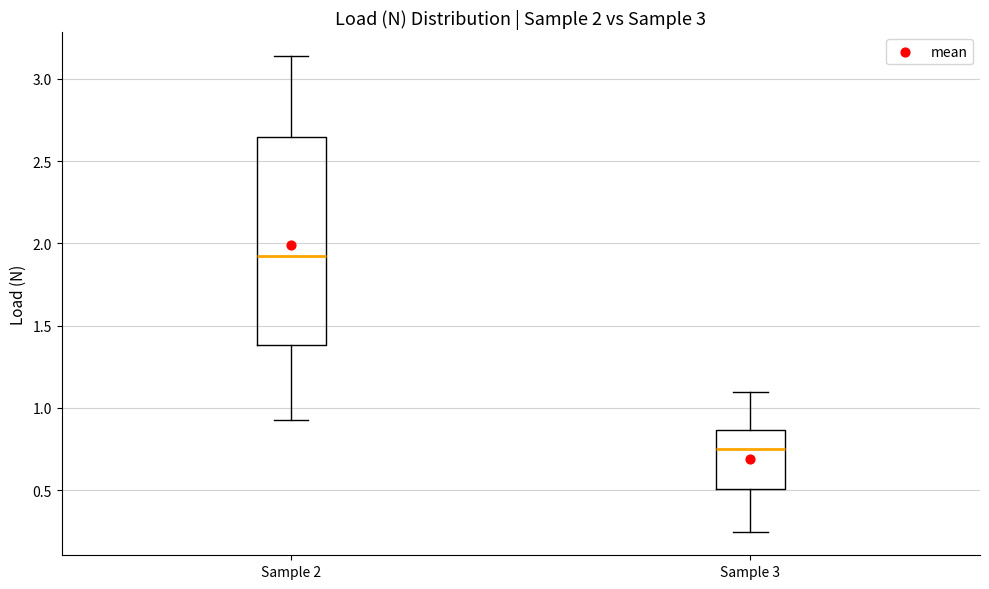

Which box has the lowest median line?

Sample 3